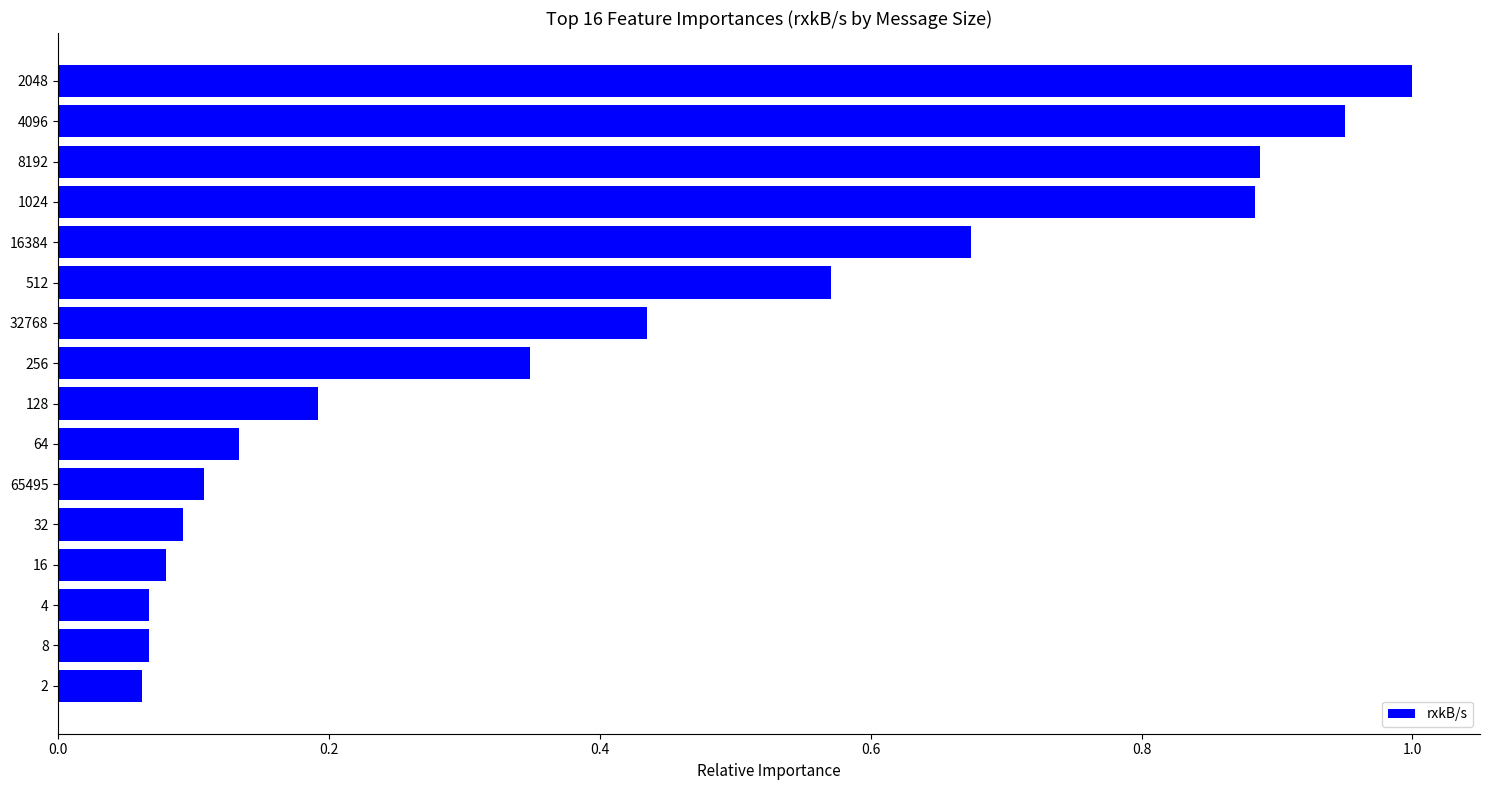

The value at 32 is 0.0. True or false?

False